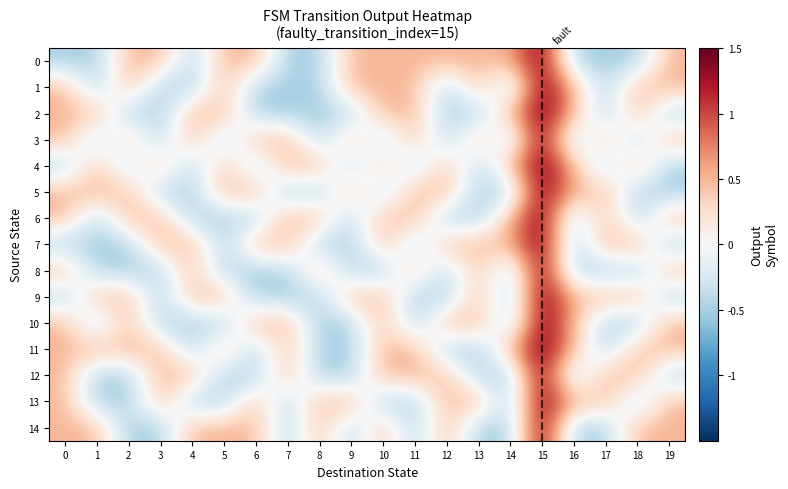

Reading left to right, extract all data points from this chart.

row_0: 0=-0.5	1=-0.5	2=0.5	3=0.5	4=-0.5	5=0.5	6=0.5	7=-0.5	8=-0.5	9=0.5	10=0.5	11=0.5	12=0.5	13=0.5	14=0.5	15=1.5	16=-0.5	17=-0.5	18=-0.5	19=0.5
row_1: 0=0.5	1=-0.5	2=0.5	3=-0.5	4=-0.5	5=0.5	6=-0.5	7=-0.5	8=-0.5	9=0.5	10=0.5	11=0.5	12=-0.5	13=0.5	14=-0.5	15=1.5	16=0.5	17=-0.5	18=0.5	19=0.5
row_2: 0=0.5	1=0.5	2=-0.5	3=-0.5	4=0.5	5=0.5	6=-0.5	7=-0.5	8=-0.5	9=-0.5	10=0.5	11=0.5	12=-0.5	13=-0.5	14=0.5	15=1.5	16=0.5	17=-0.5	18=0.5	19=-0.5
row_3: 0=0.5	1=-0.5	2=0.5	3=-0.5	4=0.5	5=-0.5	6=0.5	7=0.5	8=-0.5	9=0.5	10=-0.5	11=0.5	12=-0.5	13=0.5	14=-0.5	15=1.5	16=-0.5	17=0.5	18=-0.5	19=0.5
row_4: 0=-0.5	1=0.5	2=-0.5	3=0.5	4=-0.5	5=0.5	6=-0.5	7=0.5	8=0.5	9=-0.5	10=0.5	11=-0.5	12=0.5	13=-0.5	14=0.5	15=1.5	16=0.5	17=-0.5	18=0.5	19=-0.5
row_5: 0=0.5	1=0.5	2=0.5	3=-0.5	4=-0.5	5=0.5	6=0.5	7=-0.5	8=-0.5	9=0.5	10=-0.5	11=0.5	12=0.5	13=-0.5	14=-0.5	15=1.5	16=0.5	17=0.5	18=-0.5	19=-0.5
row_6: 0=0.5	1=-0.5	2=0.5	3=0.5	4=-0.5	5=-0.5	6=-0.5	7=0.5	8=0.5	9=-0.5	10=0.5	11=0.5	12=-0.5	13=-0.5	14=0.5	15=1.5	16=-0.5	17=0.5	18=-0.5	19=0.5
row_7: 0=-0.5	1=-0.5	2=-0.5	3=0.5	4=0.5	5=-0.5	6=0.5	7=0.5	8=-0.5	9=-0.5	10=0.5	11=-0.5	12=0.5	13=0.5	14=0.5	15=1.5	16=-0.5	17=0.5	18=0.5	19=-0.5
row_8: 0=0.5	1=-0.5	2=-0.5	3=-0.5	4=0.5	5=-0.5	6=-0.5	7=-0.5	8=0.5	9=-0.5	10=-0.5	11=0.5	12=-0.5	13=0.5	14=-0.5	15=1.5	16=-0.5	17=-0.5	18=-0.5	19=0.5
row_9: 0=-0.5	1=0.5	2=0.5	3=-0.5	4=0.5	5=0.5	6=-0.5	7=-0.5	8=-0.5	9=0.5	10=0.5	11=-0.5	12=-0.5	13=0.5	14=-0.5	15=1.5	16=0.5	17=0.5	18=0.5	19=-0.5
row_10: 0=0.5	1=-0.5	2=0.5	3=-0.5	4=-0.5	5=-0.5	6=0.5	7=0.5	8=-0.5	9=-0.5	10=0.5	11=-0.5	12=0.5	13=0.5	14=-0.5	15=1.5	16=0.5	17=-0.5	18=-0.5	19=0.5
row_11: 0=0.5	1=0.5	2=0.5	3=0.5	4=-0.5	5=0.5	6=-0.5	7=0.5	8=-0.5	9=-0.5	10=0.5	11=0.5	12=-0.5	13=-0.5	14=0.5	15=1.5	16=0.5	17=-0.5	18=0.5	19=0.5
row_12: 0=0.5	1=-0.5	2=-0.5	3=0.5	4=0.5	5=-0.5	6=-0.5	7=0.5	8=-0.5	9=-0.5	10=0.5	11=0.5	12=0.5	13=-0.5	14=-0.5	15=1.5	16=-0.5	17=0.5	18=0.5	19=-0.5
row_13: 0=0.5	1=-0.5	2=-0.5	3=0.5	4=-0.5	5=-0.5	6=0.5	7=-0.5	8=0.5	9=0.5	10=-0.5	11=-0.5	12=0.5	13=0.5	14=-0.5	15=1.5	16=0.5	17=0.5	18=-0.5	19=0.5
row_14: 0=0.5	1=0.5	2=-0.5	3=-0.5	4=0.5	5=0.5	6=0.5	7=-0.5	8=0.5	9=-0.5	10=0.5	11=-0.5	12=0.5	13=-0.5	14=-0.5	15=1.5	16=-0.5	17=-0.5	18=0.5	19=0.5